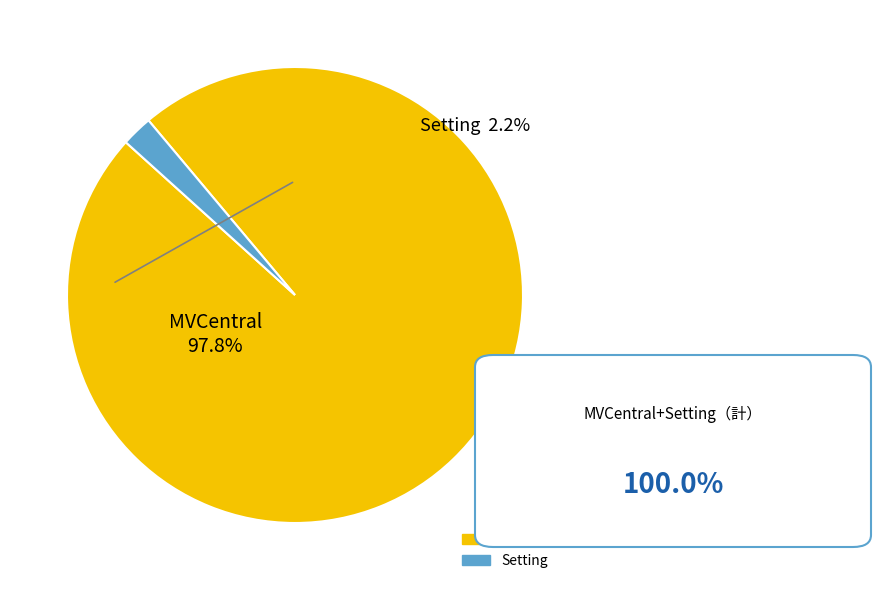

Is it true that MVCentral is 99% of the pie?

False